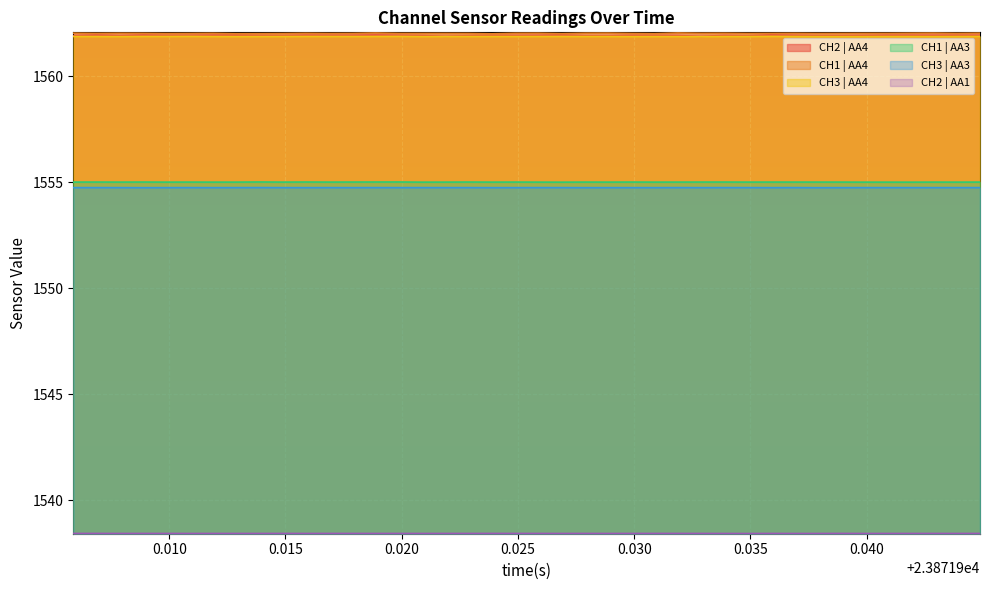

True or false: CH3 | AA3 and CH1 | AA3 intersect in this chart.

False